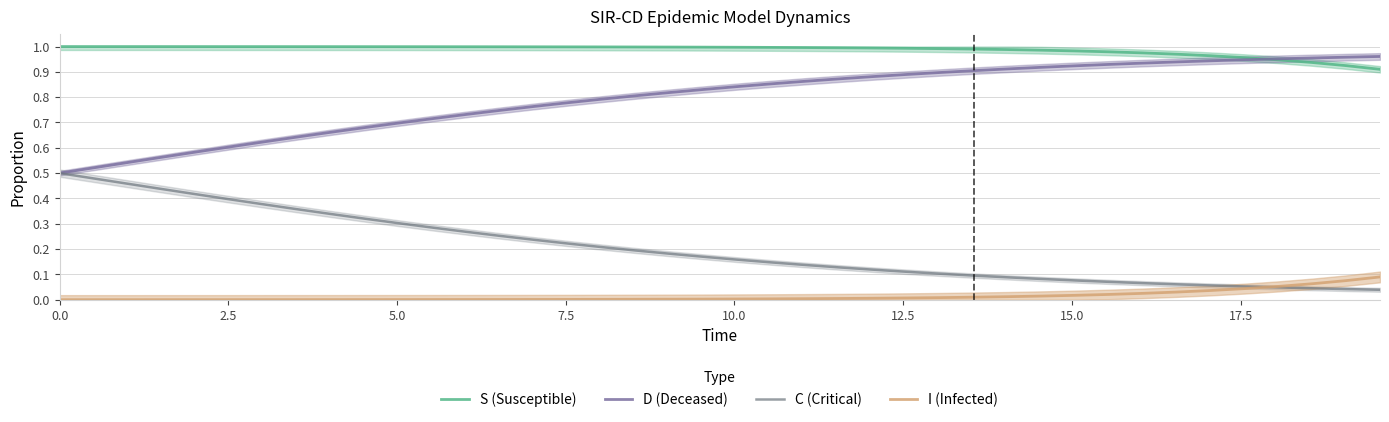

At how many categories does at least one series exceed 0?

40